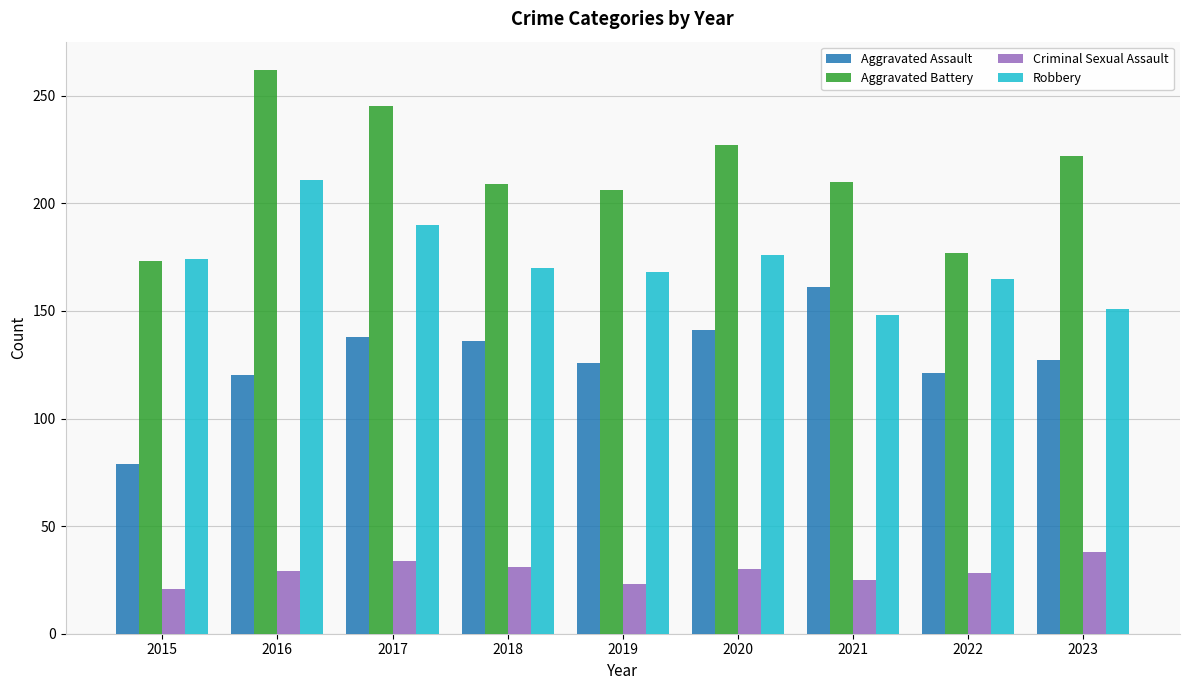

How many data points does each series have?

9